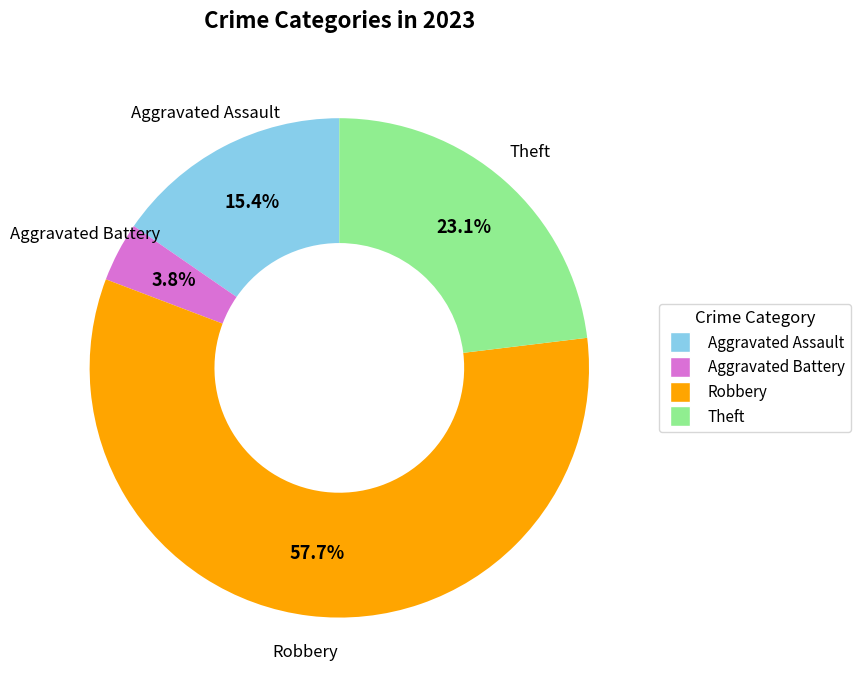

To the nearest percent, what percentage of the pie is Robbery?

58%